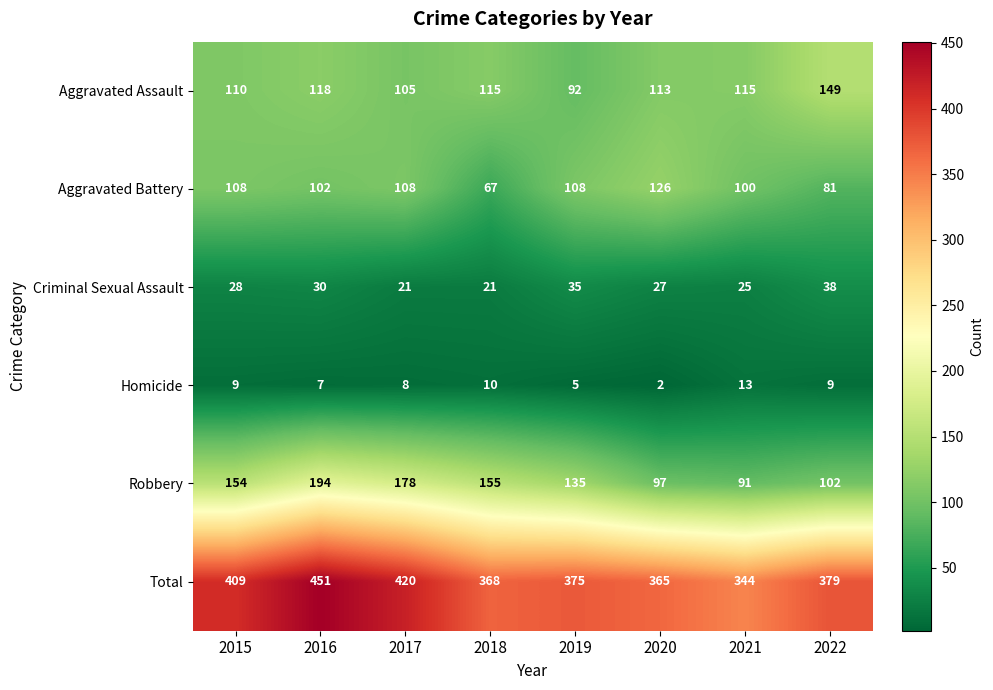

Is it true that Aggravated Battery equals 56 at 2016?

False